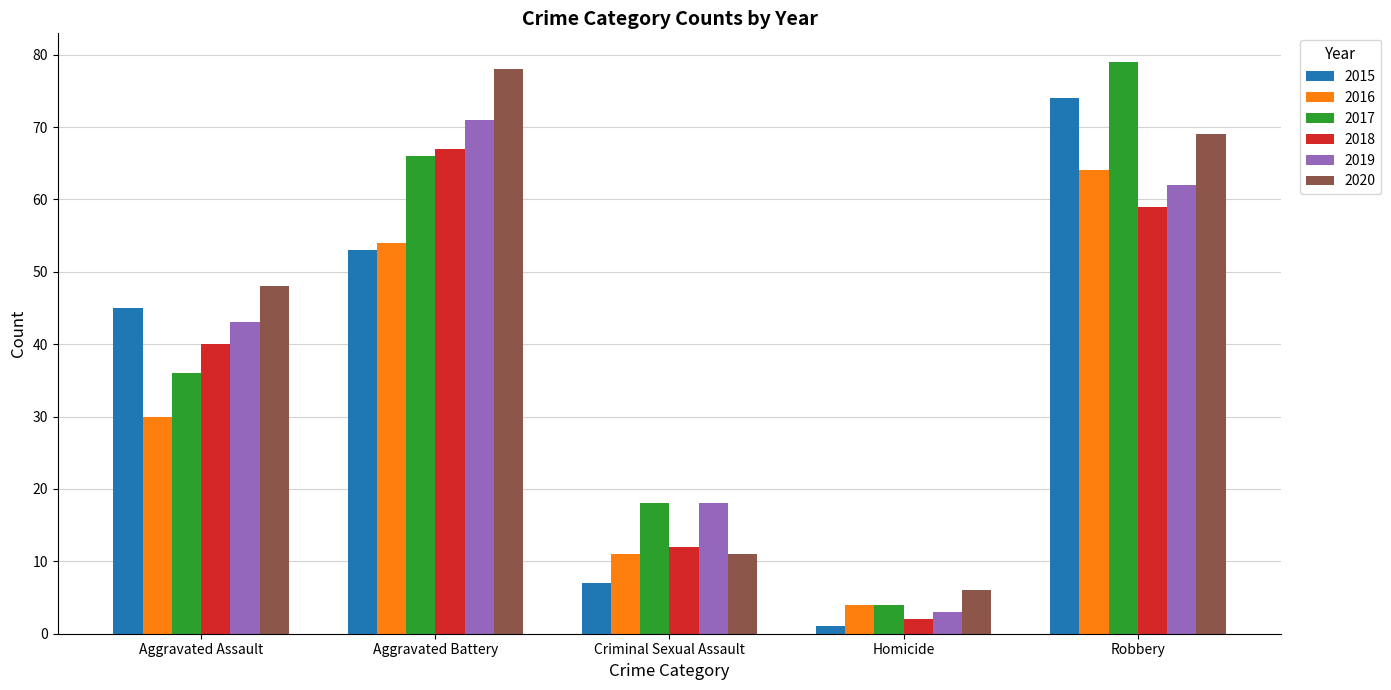

Count the 2018 values in the range 12 to 59.

3